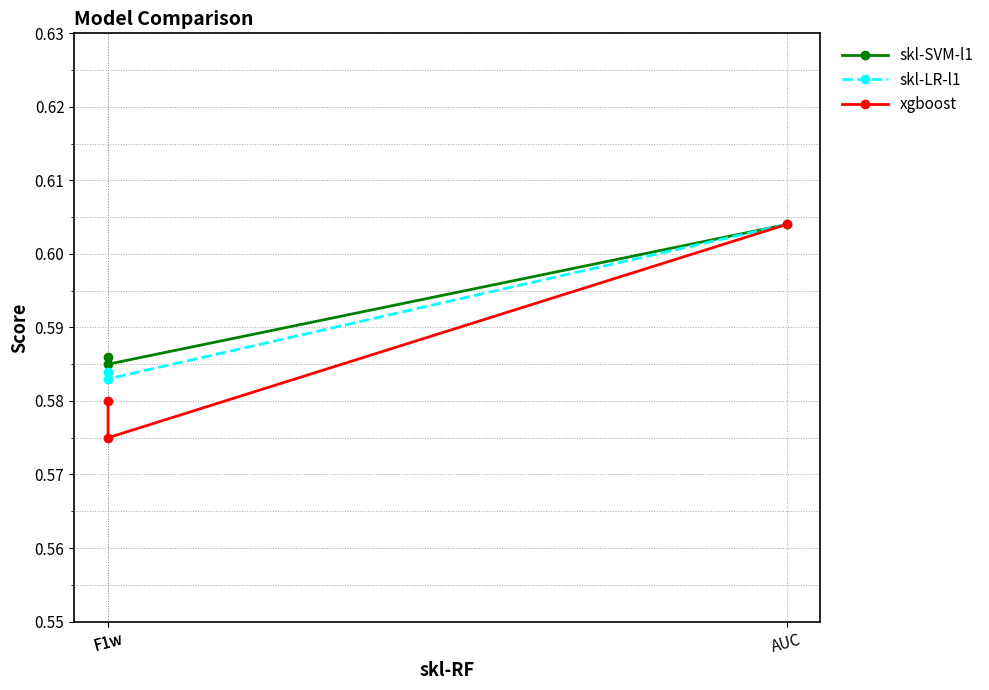

What are all the series names shown in the legend?

skl-SVM-l1, skl-LR-l1, xgboost